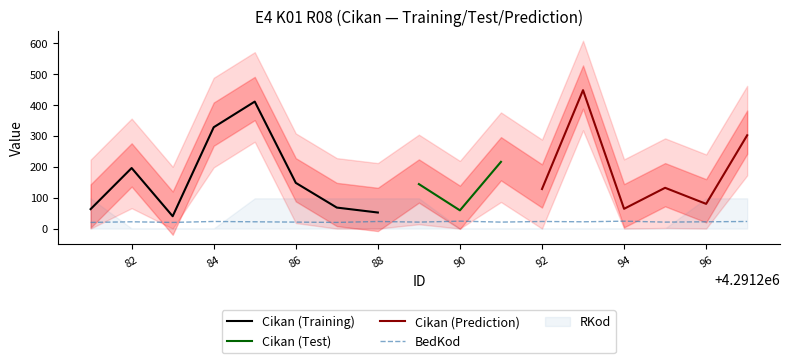

True or false: Giren and RKod intersect in this chart.

False